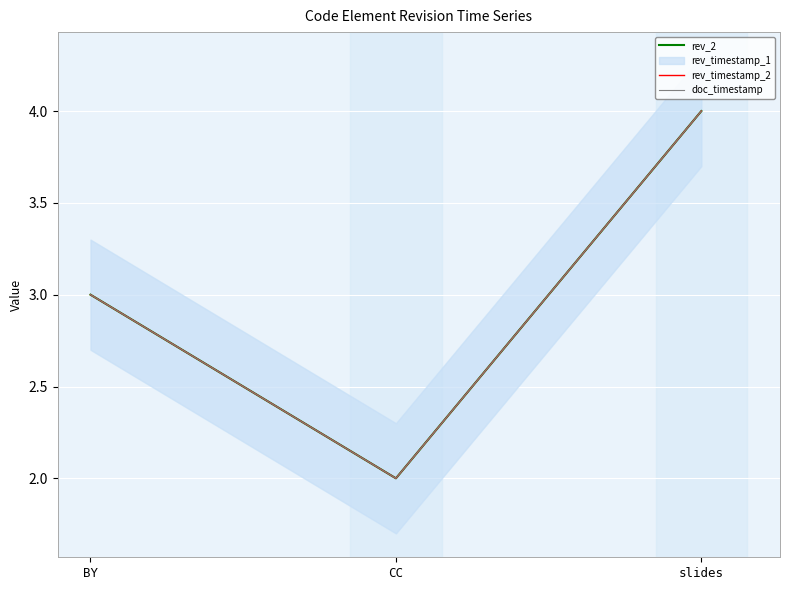

Reading left to right, transcribe all the data shown in this chart.

rev_2: 3	2	4
rev_timestamp_2: 3	2	4
doc_timestamp: 3	2	4